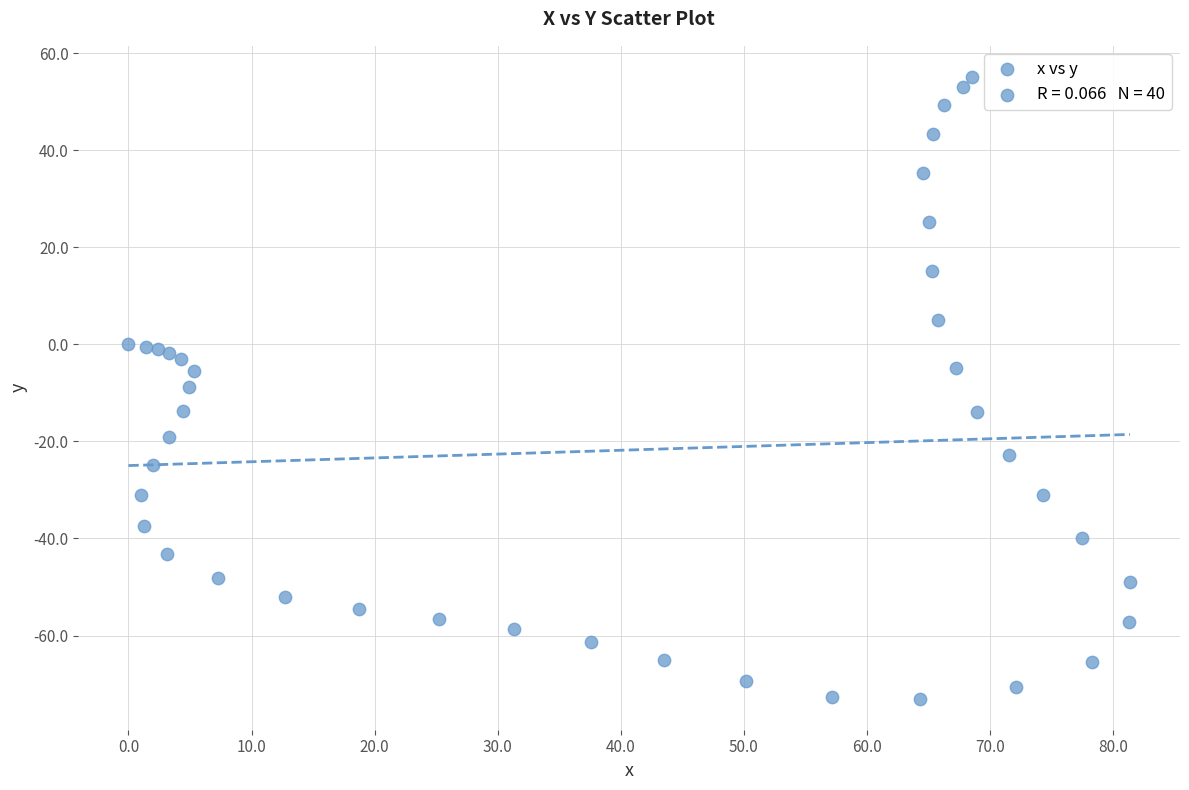

What is the range of Y values (max minus min)?

128.1